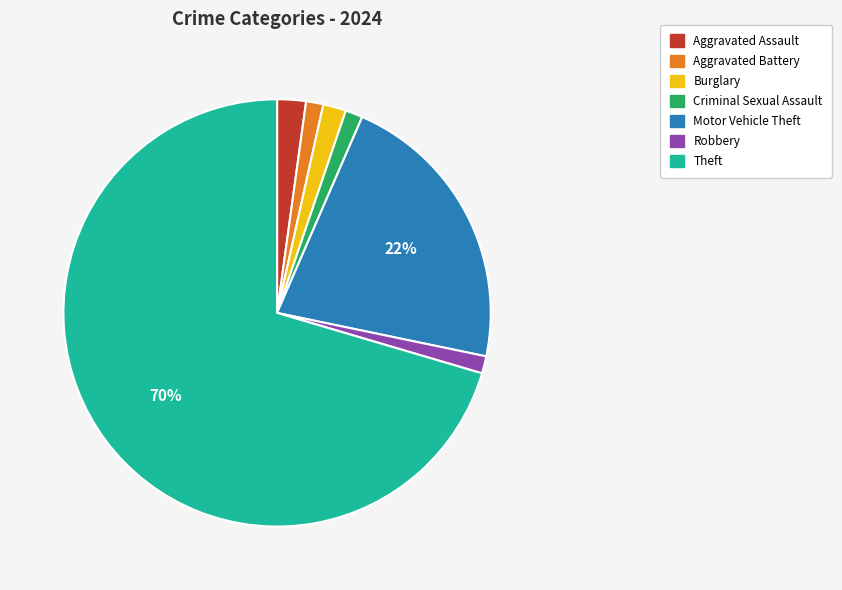

Which slice is the largest?

Theft